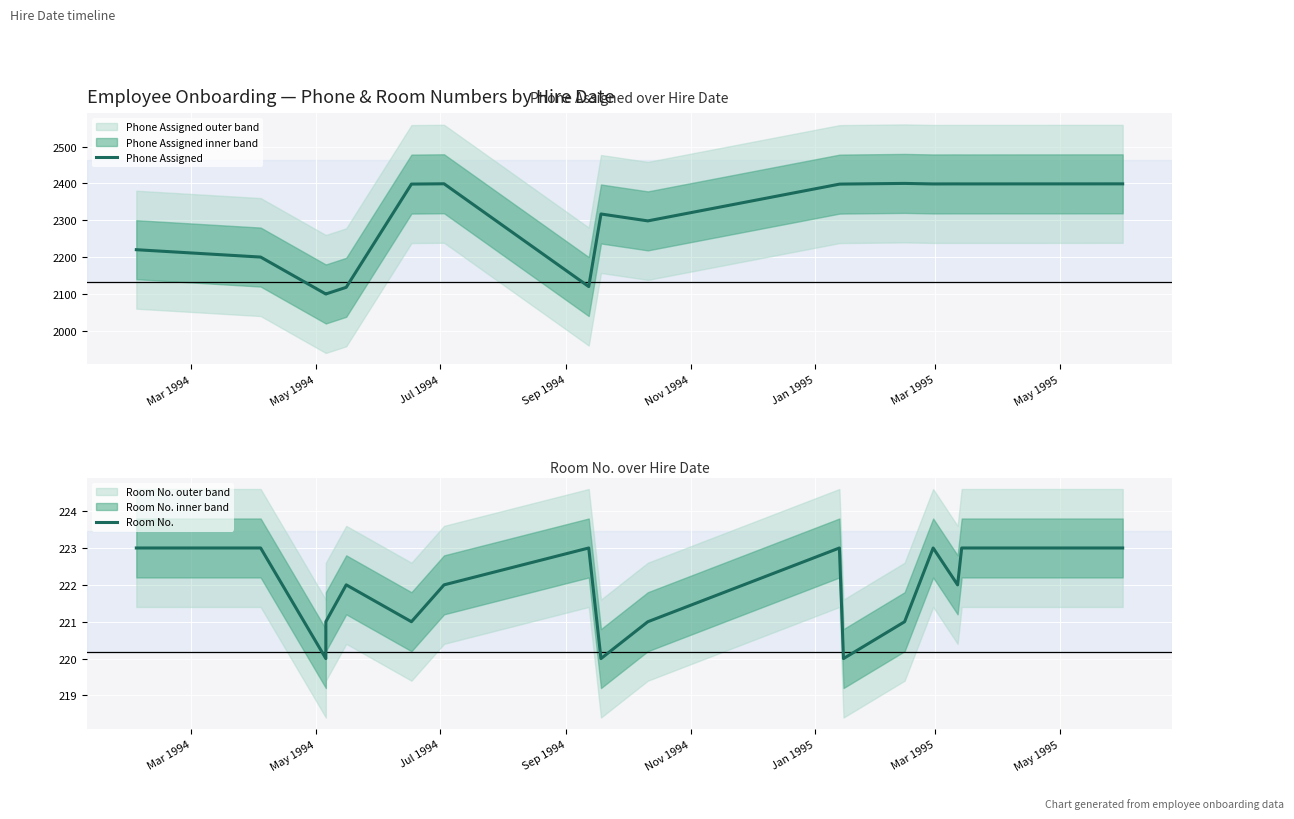

At how many categories does at least one series exceed 915?

17